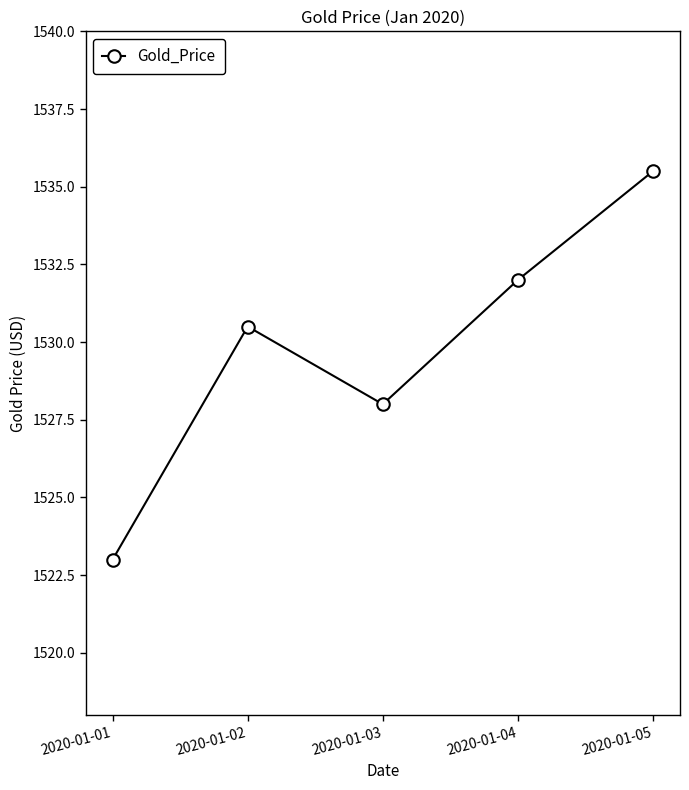

What is the minimum value shown in the chart?

1523.0